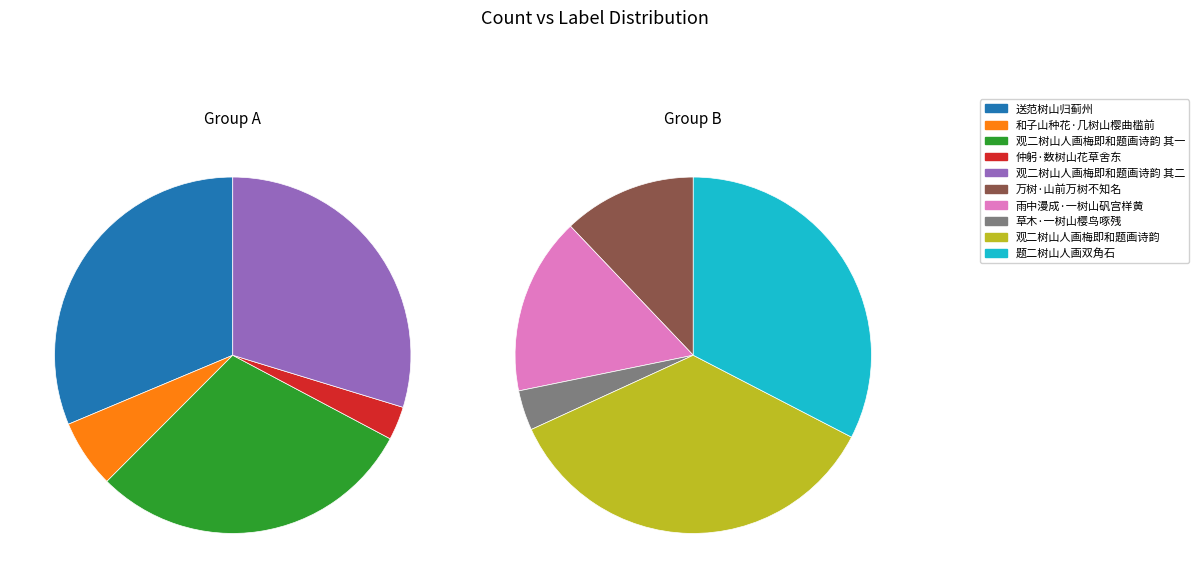

What is the largest slice in the pie chart?

观二树山人画梅即和题画诗韵